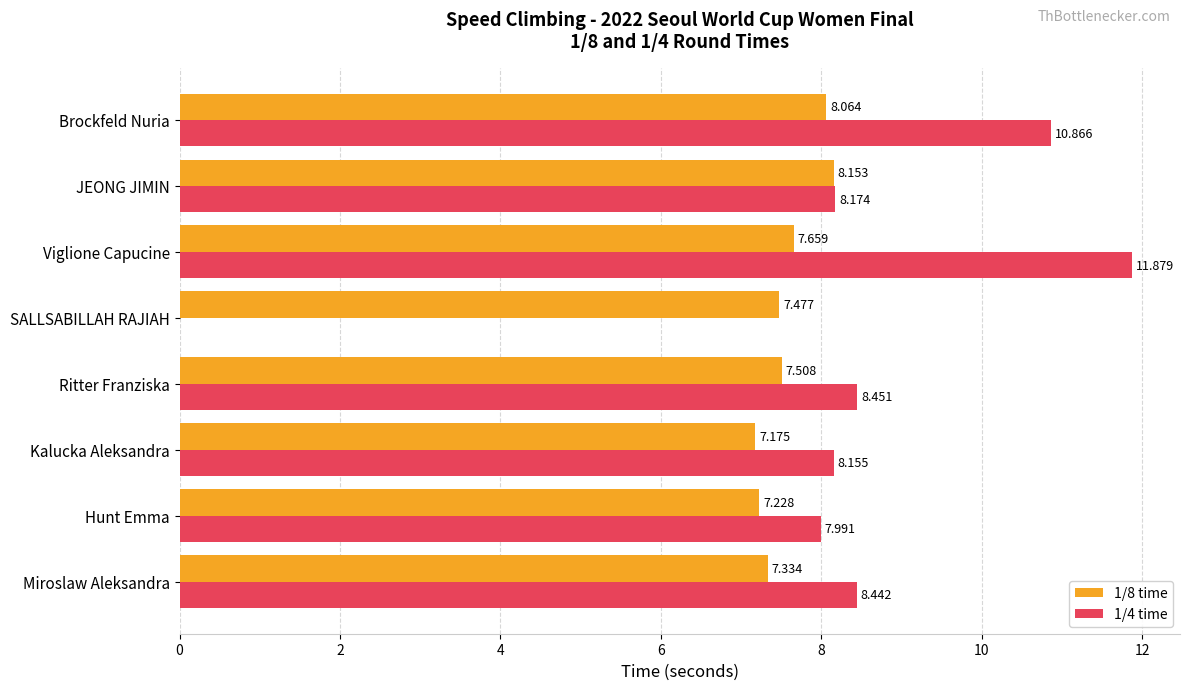

At which category is the sum across all series the highest?

Viglione Capucine